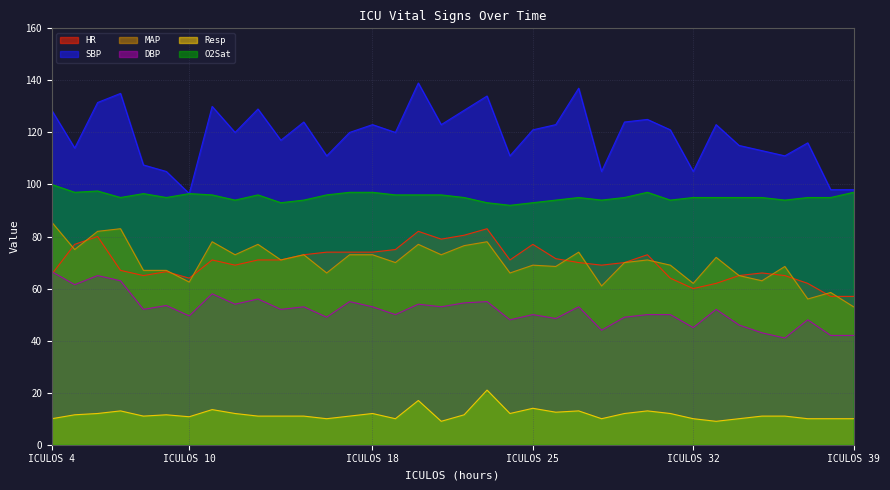

Which series changed the most between 15 and 20?

SBP